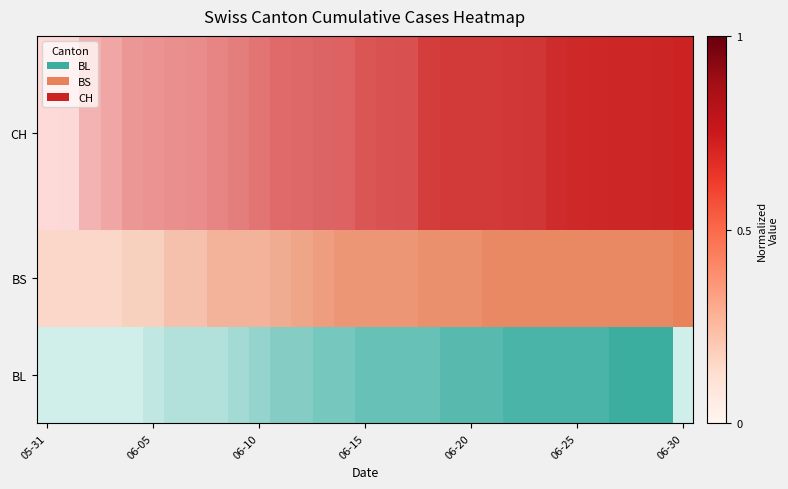

Reading right to left, list all the values displayed in this chart.

1.0	1.0	1.0	1.0	1.0	1.0	0.9	0.9	0.9	0.9	0.9	0.9	0.8	0.7	0.7	0.7	0.6	0.6	0.6	0.6	0.5	0.5	0.5	0.4	0.4	0.4	0.4	0.3	0.2	0.0	0.0